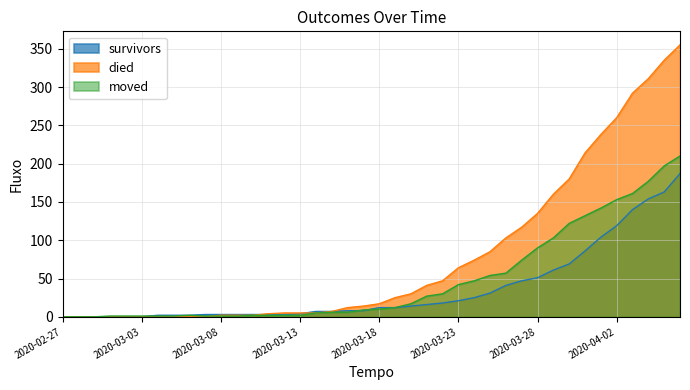

The value of moved at 2020-03-02 is 1. True or false?

True